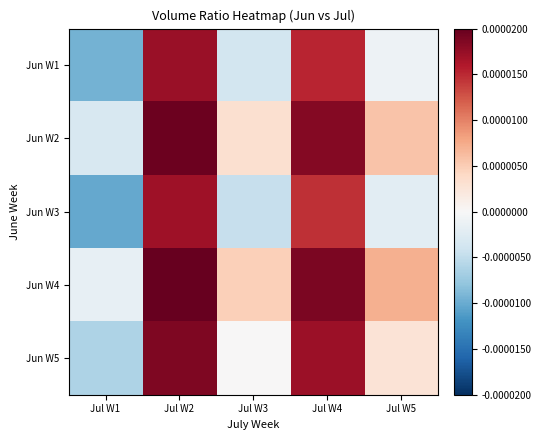

At how many categories does at least one series exceed 0?

4